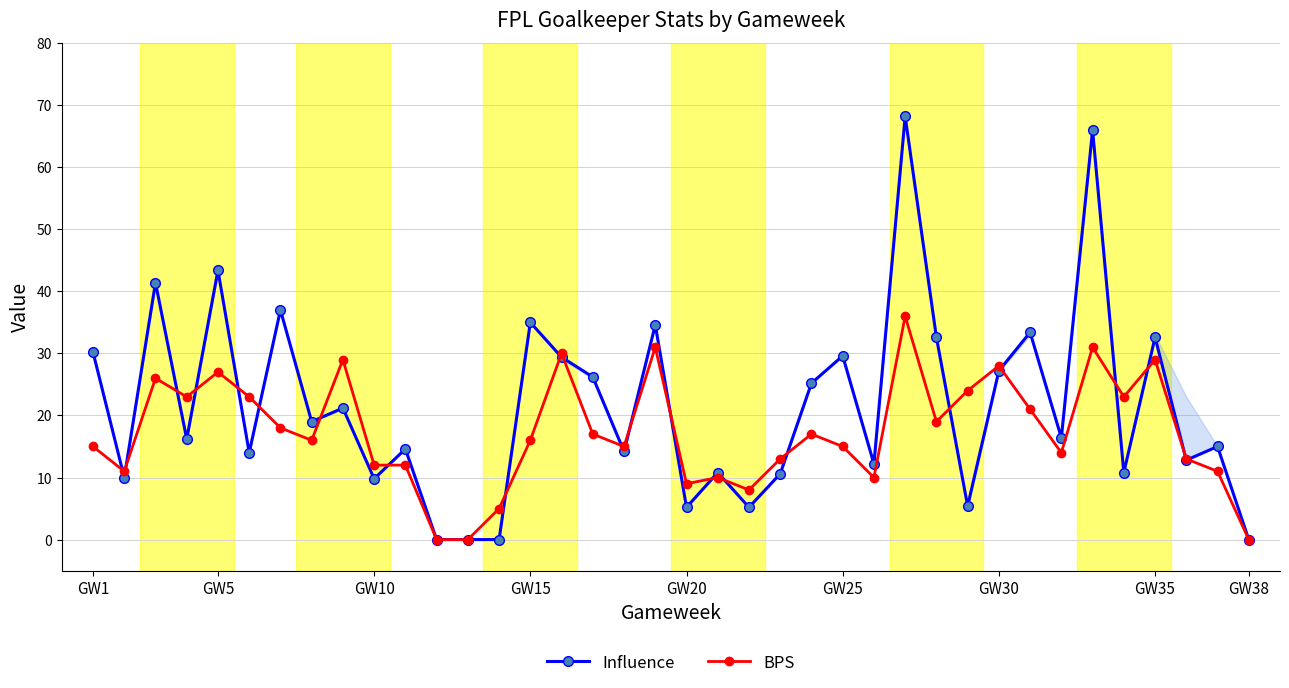

How many data points does each series have?

38